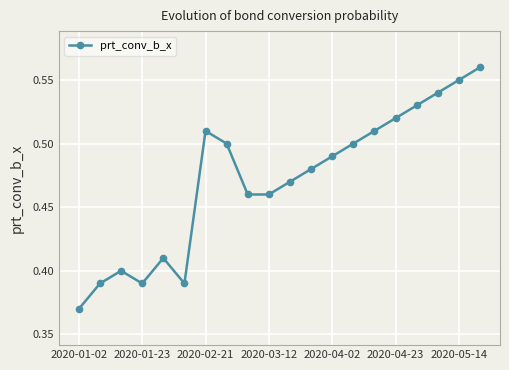

How many points are higher than both their immediate neighbors (excluding endpoints)?

3